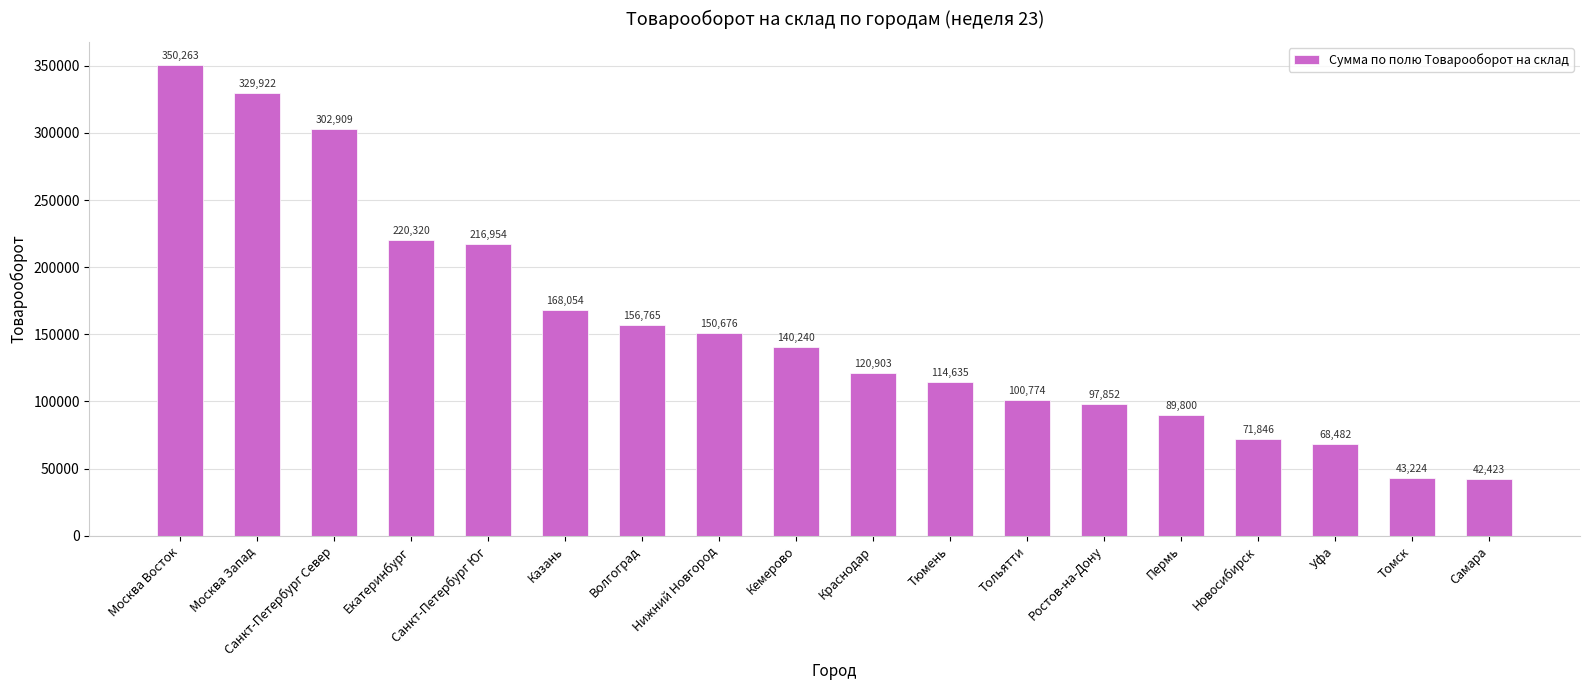

How many values are below 140239?

9